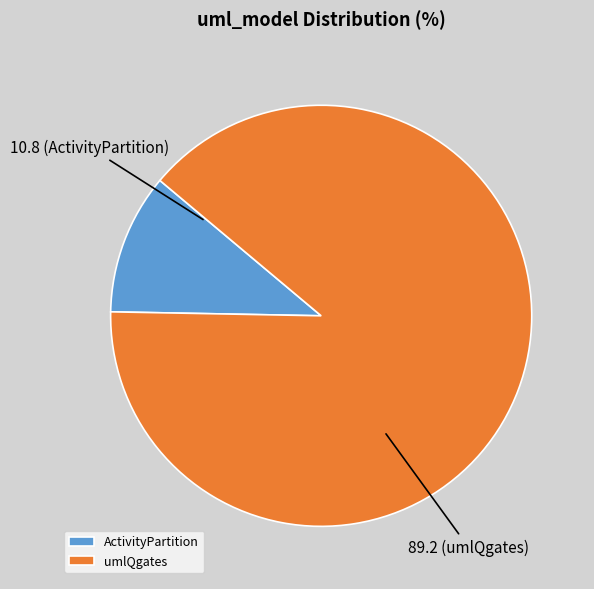

Is it true that umlQgates is 75% of the pie?

False